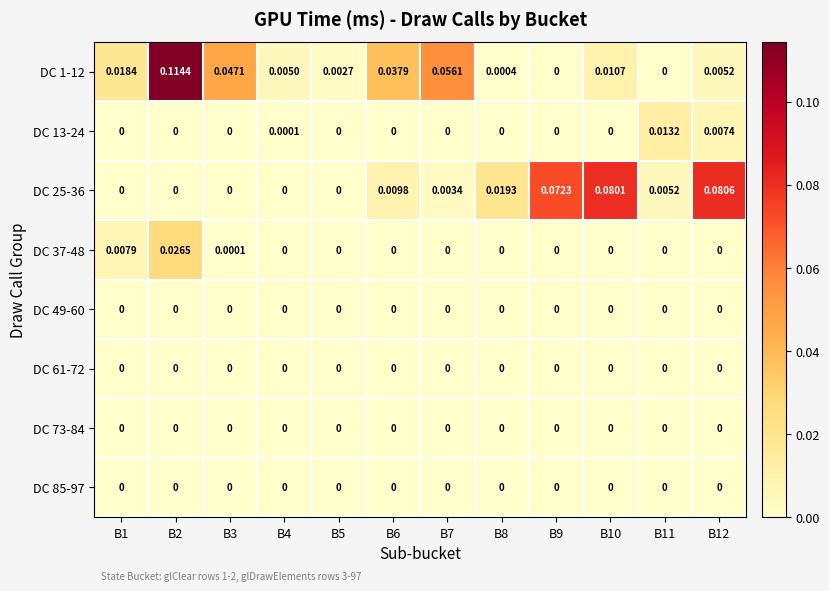

At which category is the sum across all series the highest?

B2